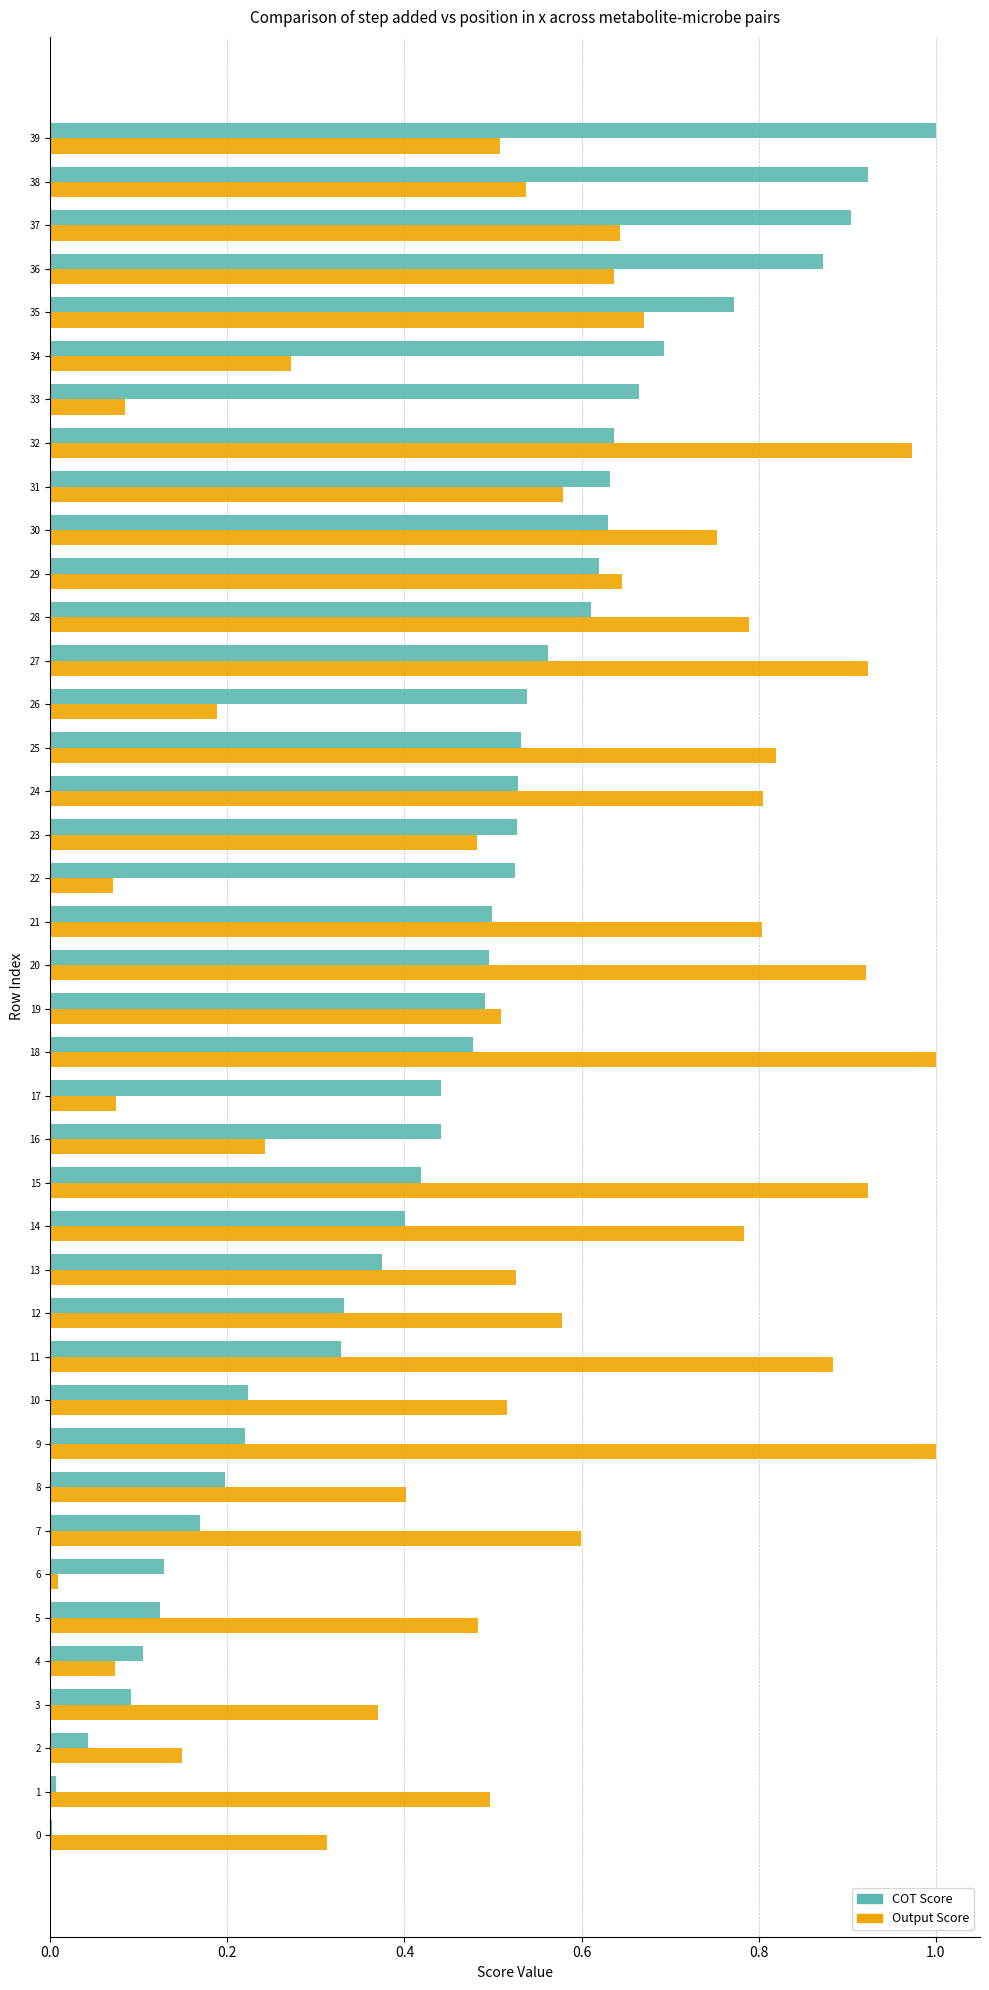

At which category is the sum across all series the highest?

32